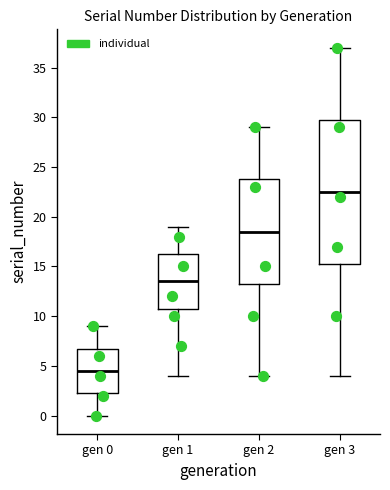

Where does the median line of the box for gen 2 sit on the y-axis? The values are not printed on the chart, so give them approximately, as read against the axis.

18.5